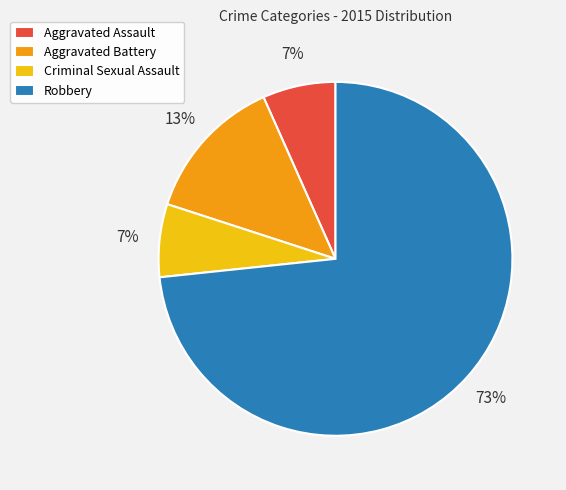

Is the sum of Robbery and Criminal Sexual Assault greater than half?

Yes